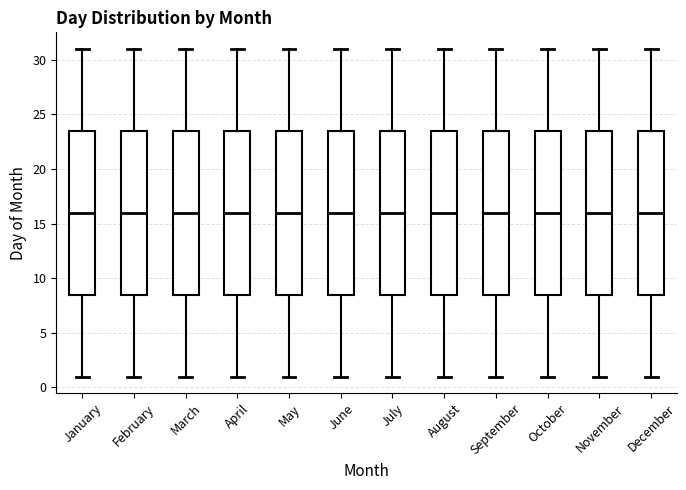

Reading left to right, transcribe this box plot: for each box, give where its median line is, the range the box spans, and where its two whiskers end, as read against the y-axis. The values are not printed on the chart, so give them approximately, as read against the axis.

January: median 16.0, box 8.5 to 23.5, whiskers 1.0 to 31.0
February: median 16.0, box 8.5 to 23.5, whiskers 1.0 to 31.0
March: median 16.0, box 8.5 to 23.5, whiskers 1.0 to 31.0
April: median 16.0, box 8.5 to 23.5, whiskers 1.0 to 31.0
May: median 16.0, box 8.5 to 23.5, whiskers 1.0 to 31.0
June: median 16.0, box 8.5 to 23.5, whiskers 1.0 to 31.0
July: median 16.0, box 8.5 to 23.5, whiskers 1.0 to 31.0
August: median 16.0, box 8.5 to 23.5, whiskers 1.0 to 31.0
September: median 16.0, box 8.5 to 23.5, whiskers 1.0 to 31.0
October: median 16.0, box 8.5 to 23.5, whiskers 1.0 to 31.0
November: median 16.0, box 8.5 to 23.5, whiskers 1.0 to 31.0
December: median 16.0, box 8.5 to 23.5, whiskers 1.0 to 31.0